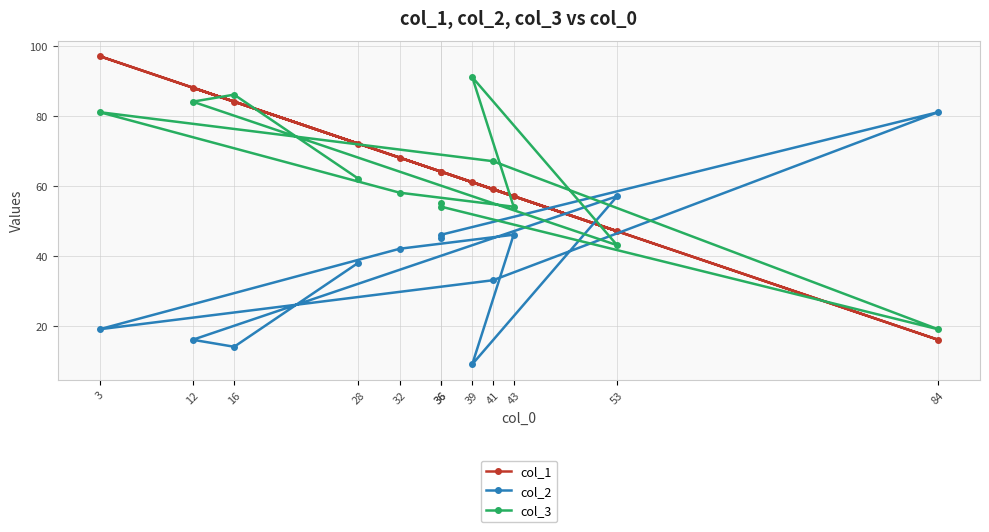

What is the difference between the highest and lowest values at 39?

82